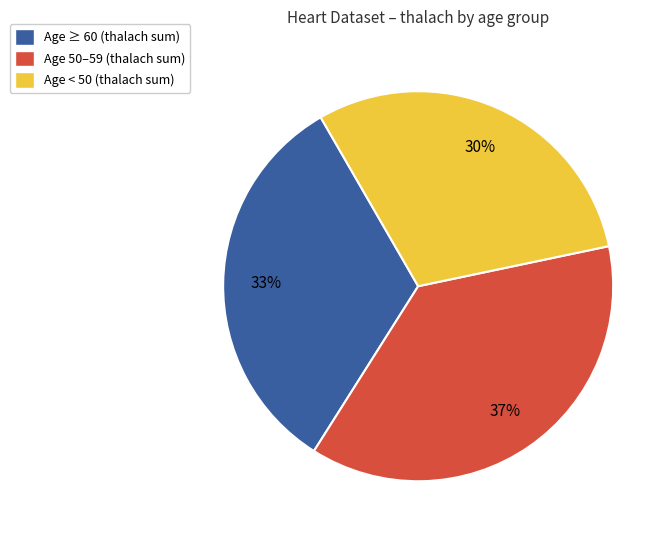

To the nearest percent, what is the average slice percentage?

33%